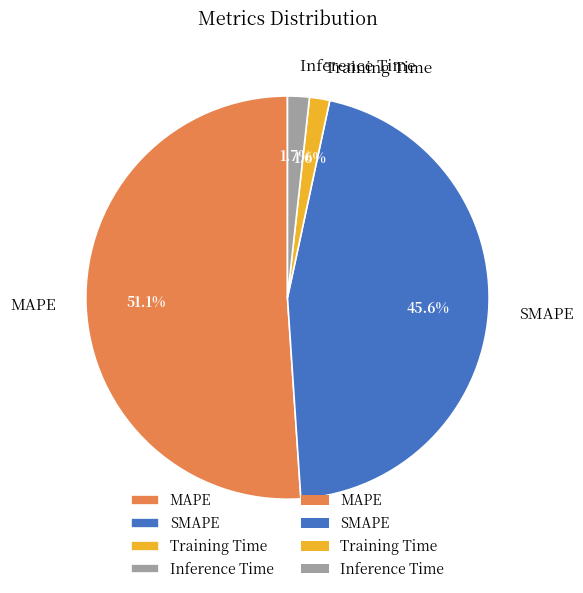

Which has a higher value, Inference Time or SMAPE?

SMAPE